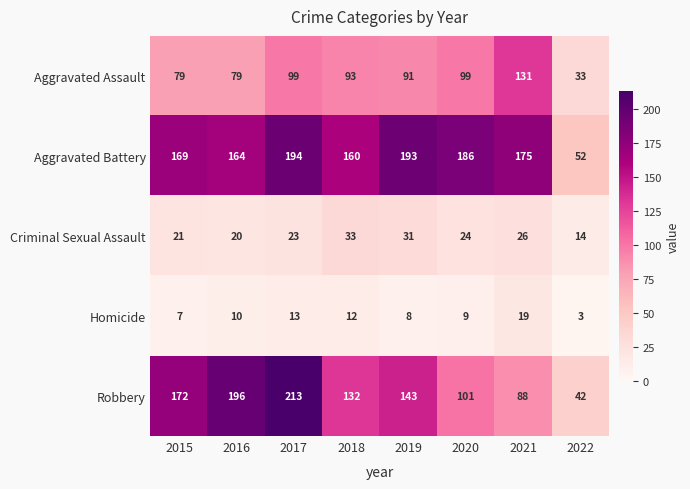

At how many categories does at least one series exceed 45?

8